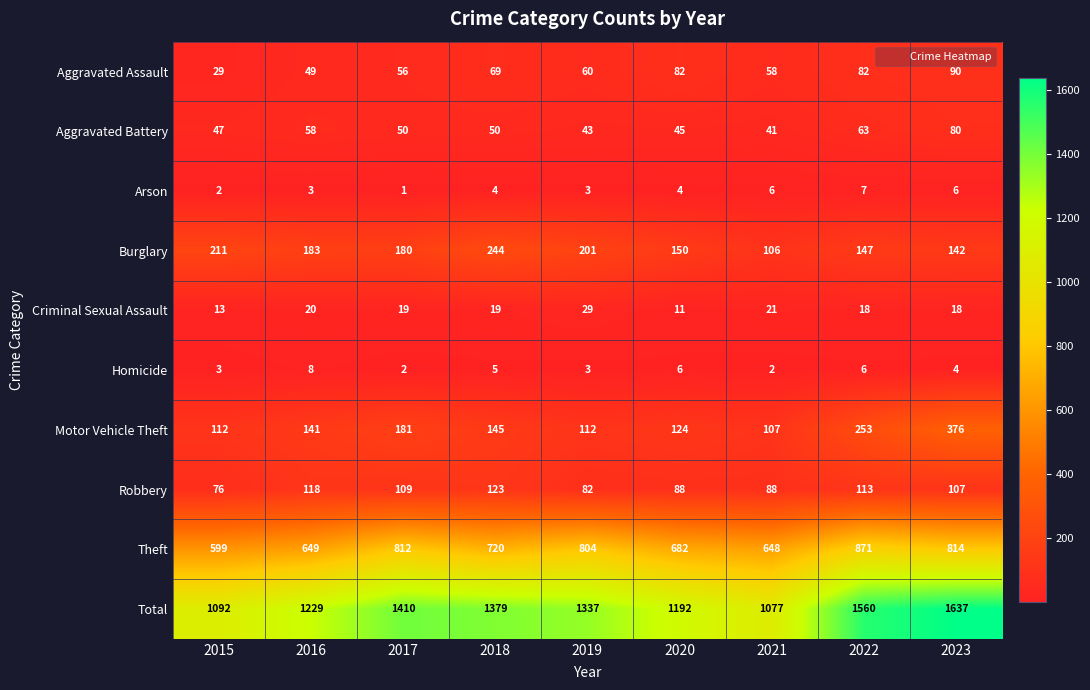

What is the total value across all series at 2015?

2184